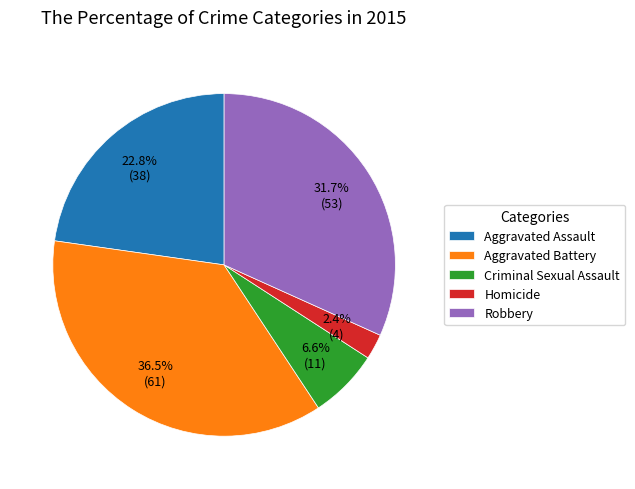

What is the smallest slice in the pie chart?

Homicide